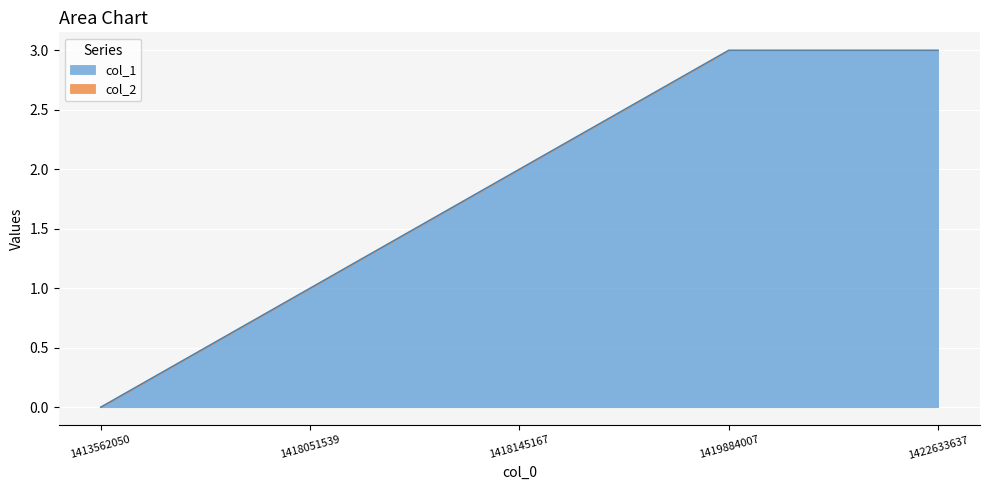

Is it true that the value at 1413562050 is -2?

False